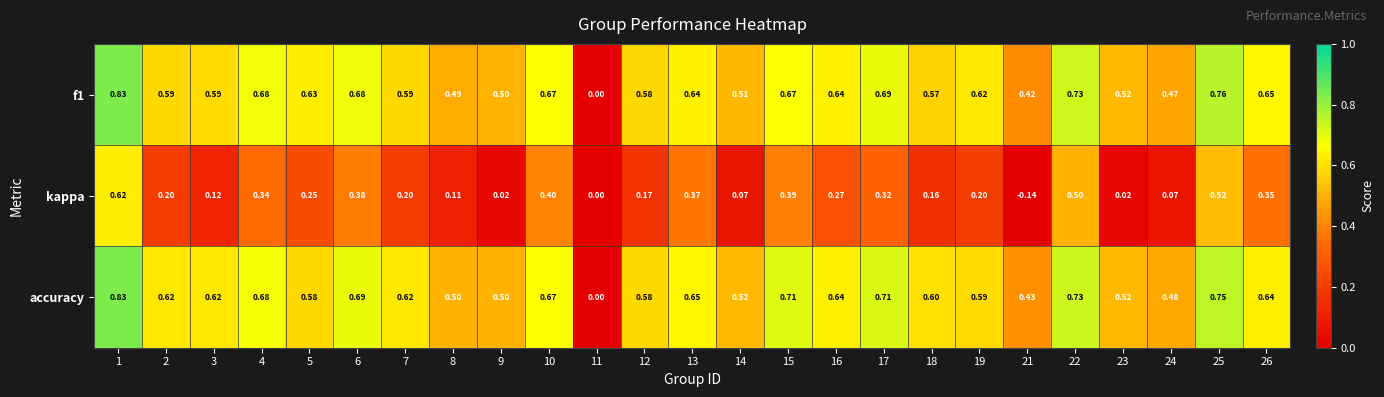

Between 12 and 22, which series saw the biggest shift?

kappa